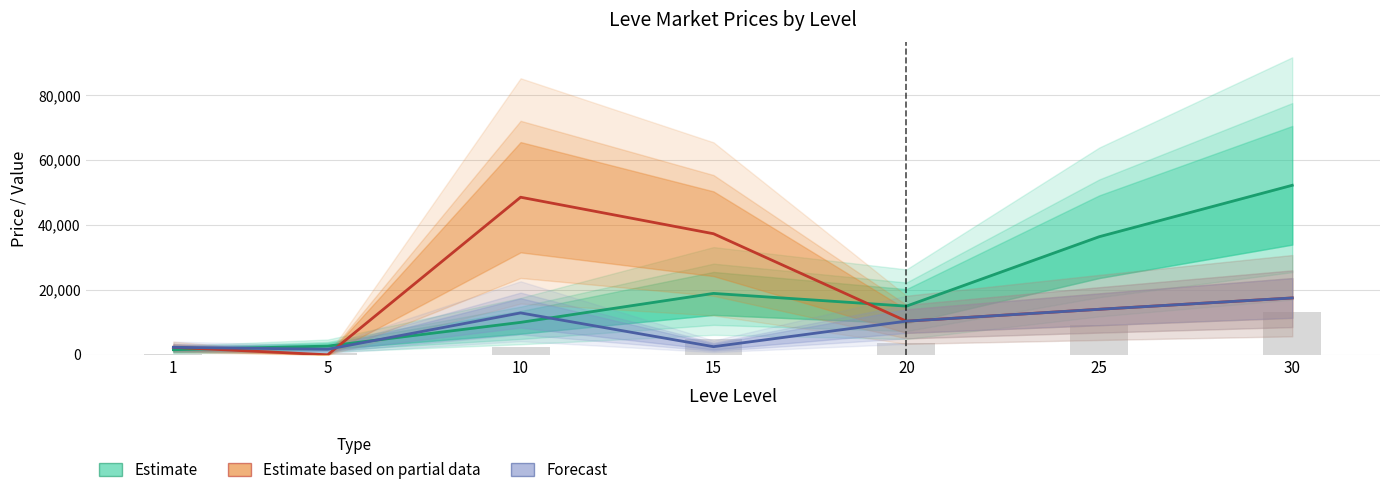

How many bars are there in each group?

3